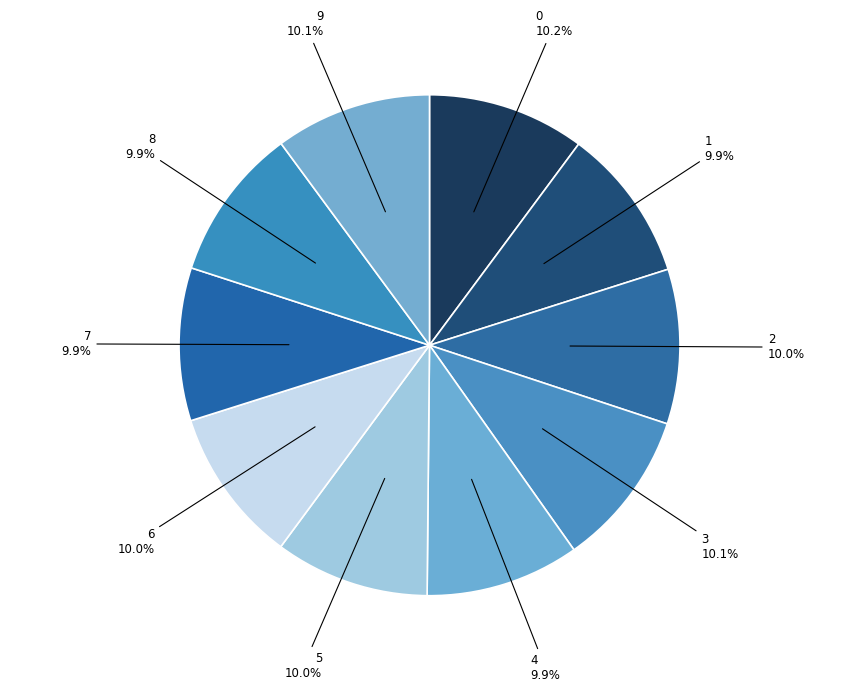

What percentage is NOT represented by 9?

89.9%